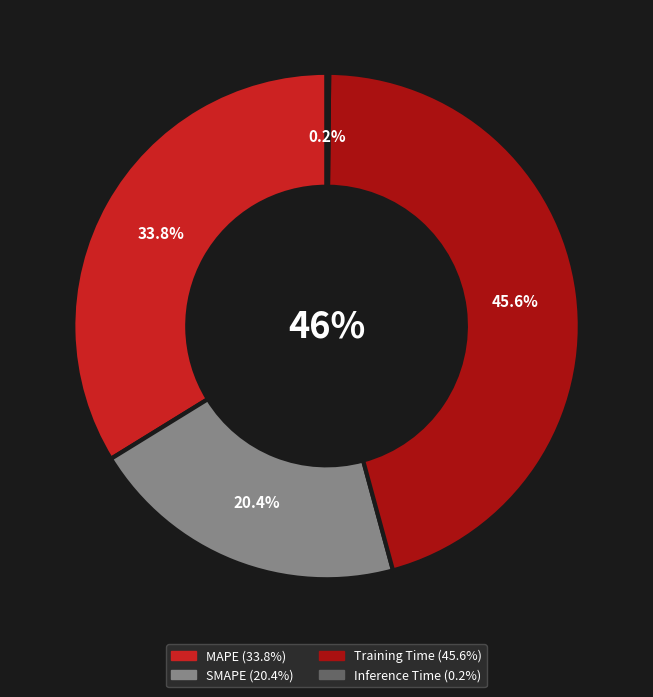

To the nearest percent, what is the combined percentage of Inference Time and Training Time?

46%